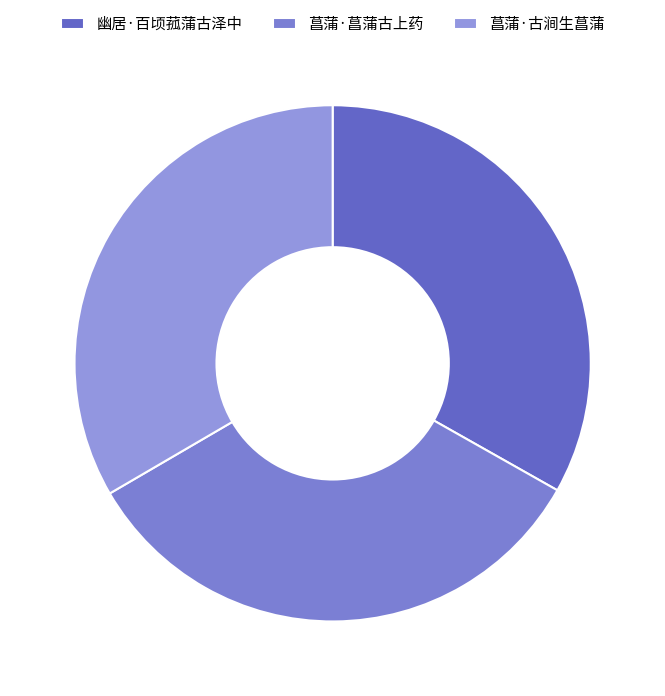

To the nearest percent, what percentage of the pie is 菖蒲·古涧生菖蒲?

33%